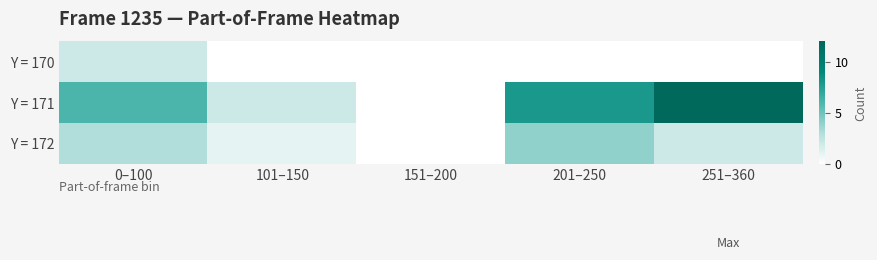

At how many categories does at least one series exceed 3?

3